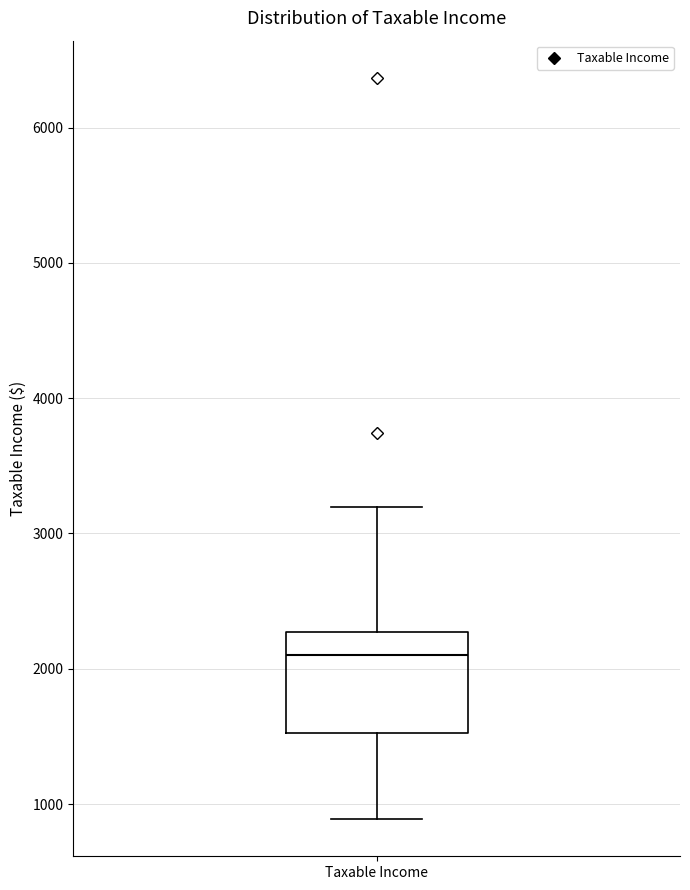

Read this box plot against the y-axis: the position of the median line, the range covered by the box, and the ends of both whiskers. The values are not printed on the chart, so give them approximately, as read against the axis.

median 2100, box 1500 to 2300, whiskers 900 to 3200